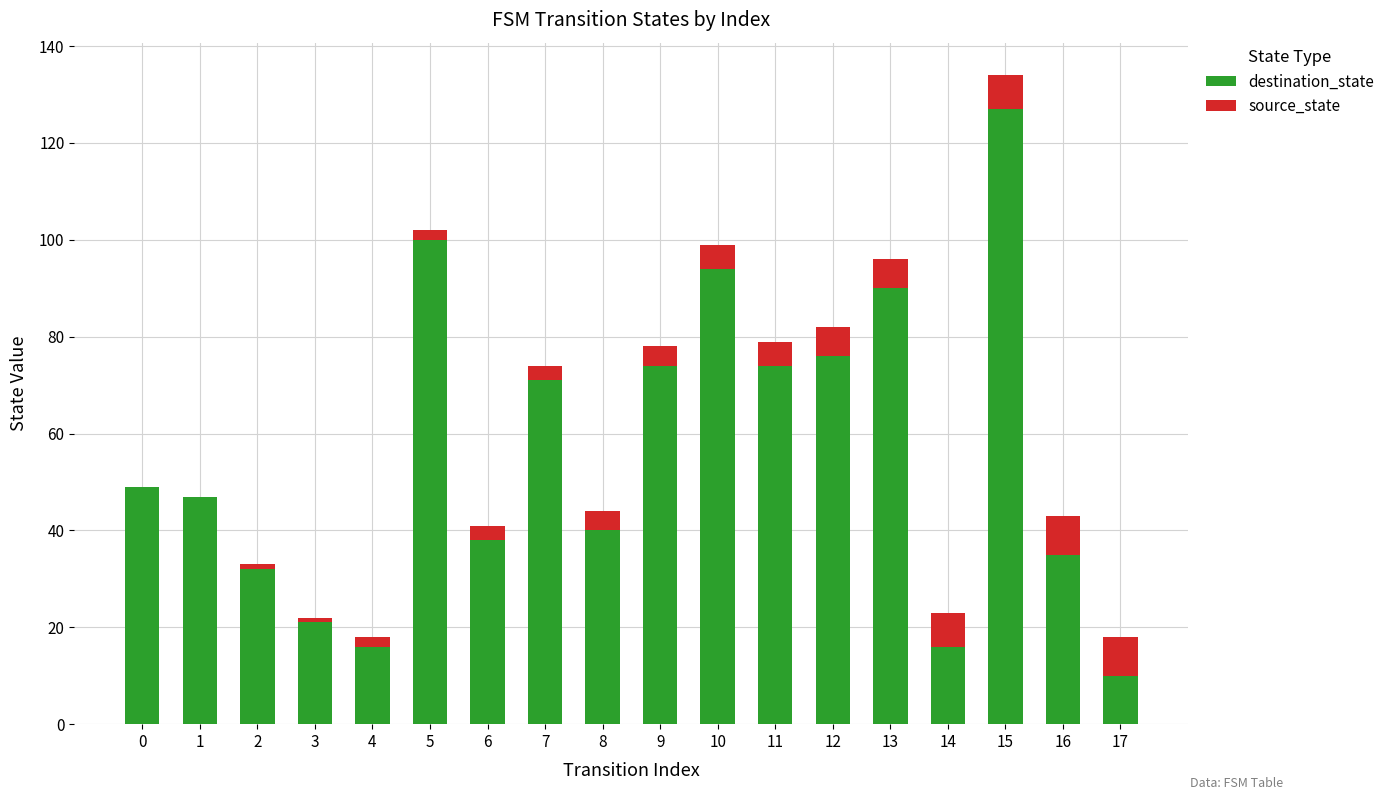

At which category is the sum across all series the highest?

15